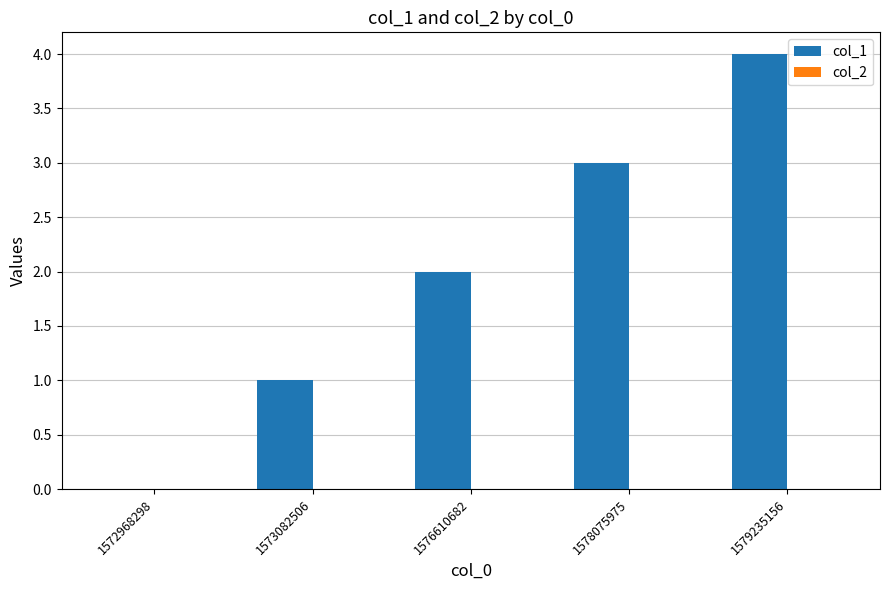

At which category does the chart reach its peak across all series?

1579235156